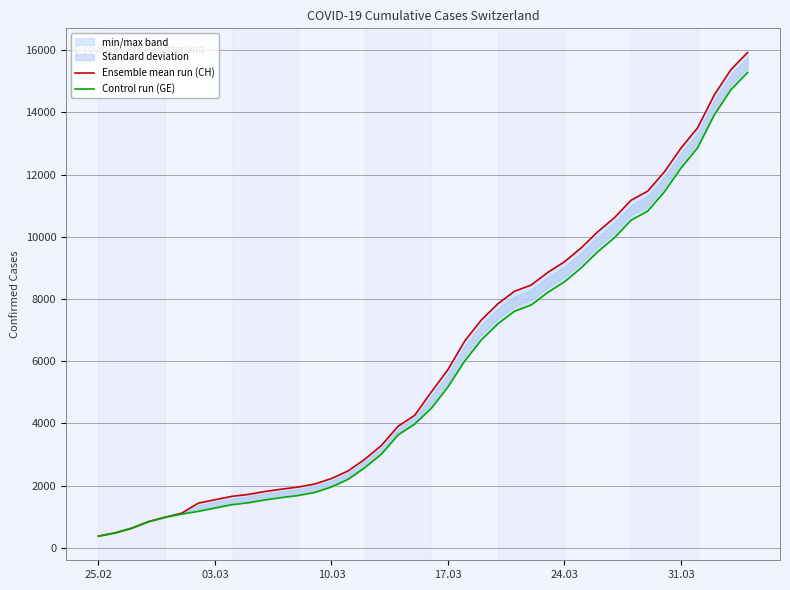

True or false: Ensemble mean run (CH) and Control run (GE) intersect in this chart.

False